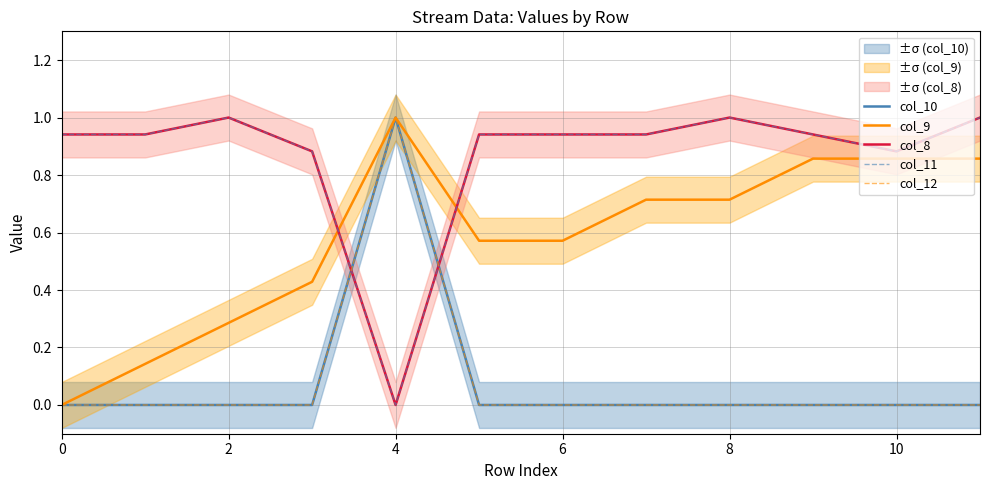

True or false: col_9 has a value of 0.9 at 11.

True